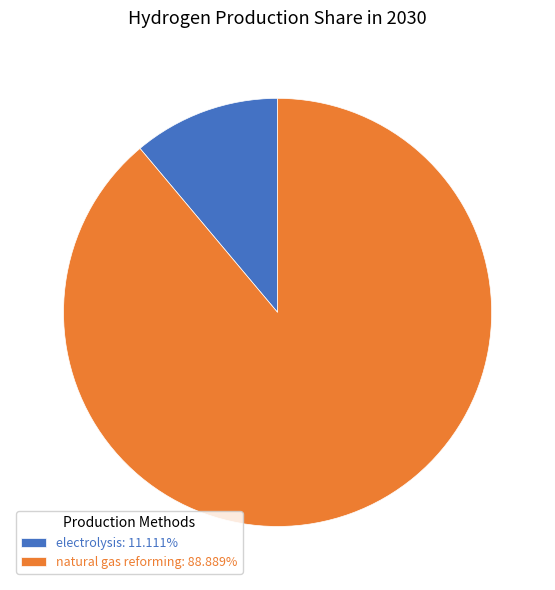

How many slices are in this pie chart?

2